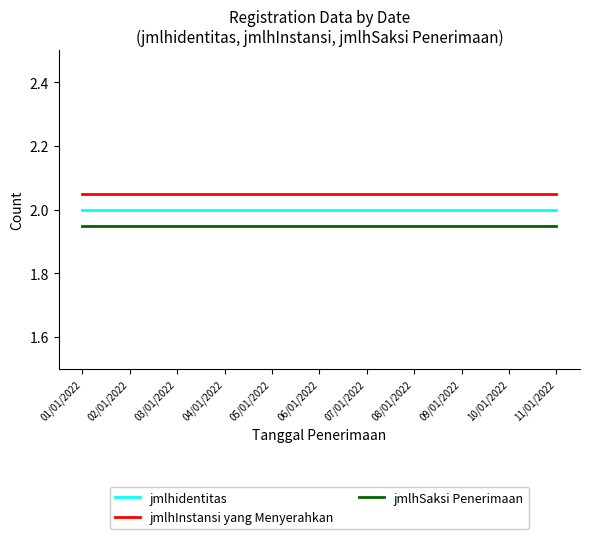

Rank the series by their maximum value, from highest to lowest.

jmlhInstansi yang Menyerahkan, jmlhidentitas, jmlhSaksi Penerimaan